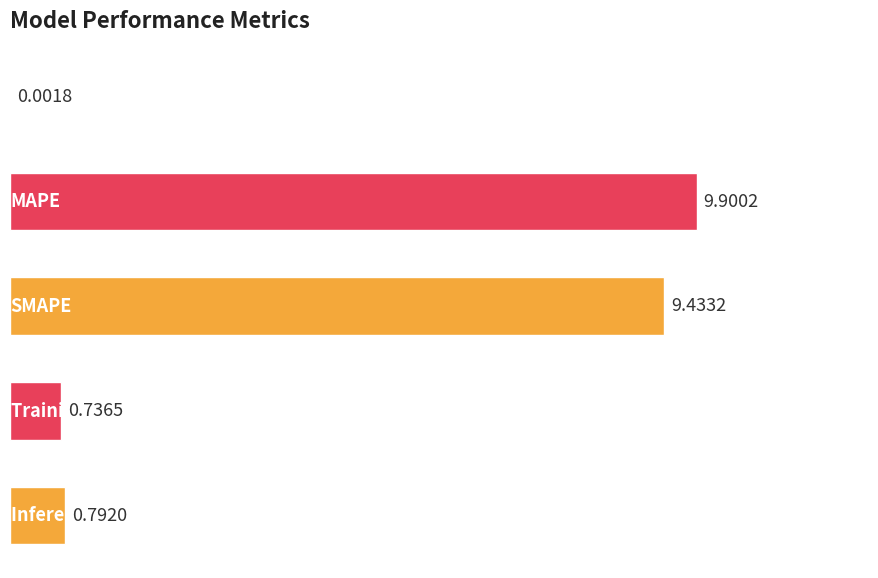

What is the sum of all values?

20.9